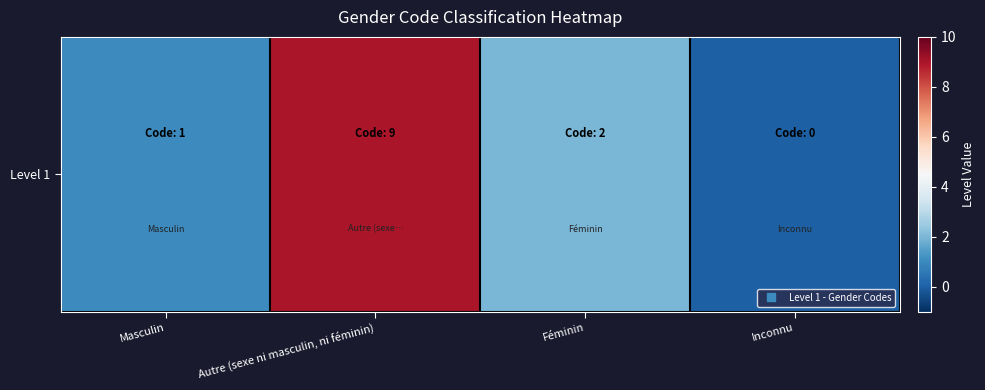

How many values are between 1 and 9?

3